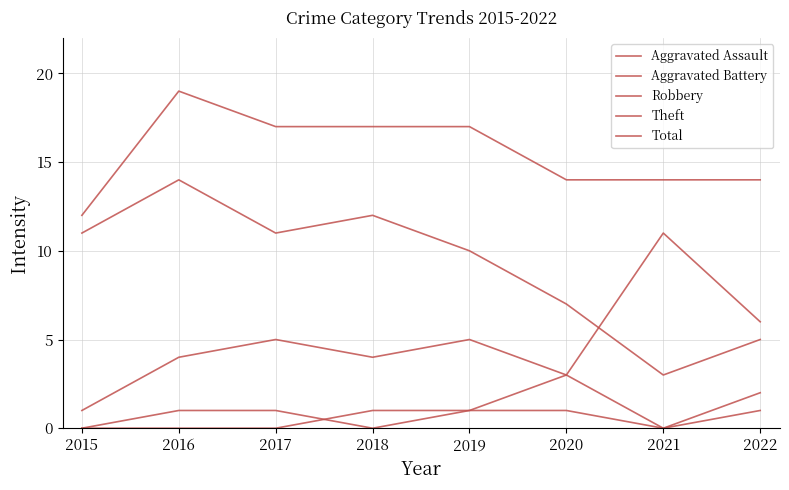

How many lines are shown in the chart?

5